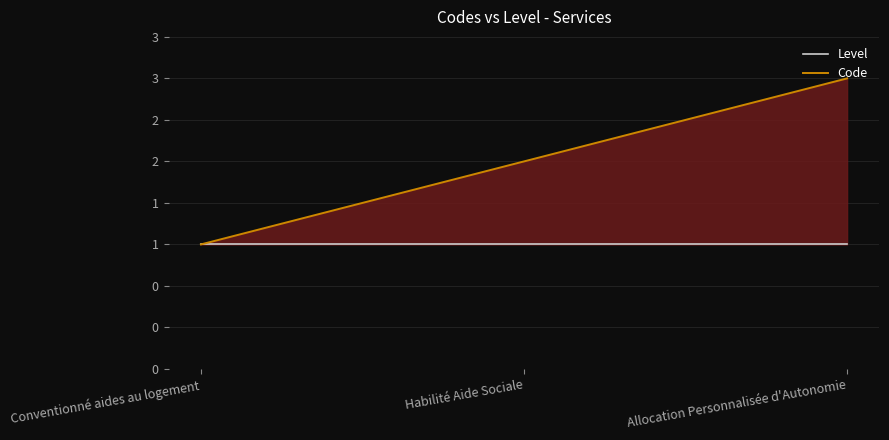

Rank the series by their maximum value, from highest to lowest.

Code, Level